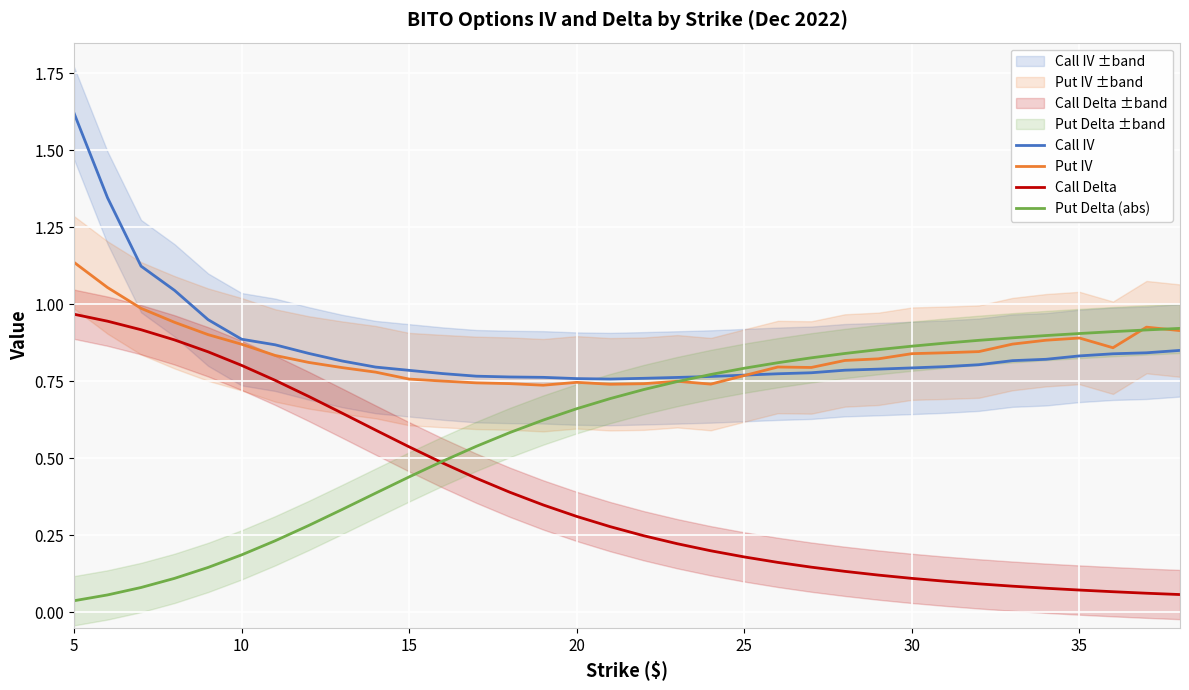

True or false: Put IV and Call Delta cross at least once.

False